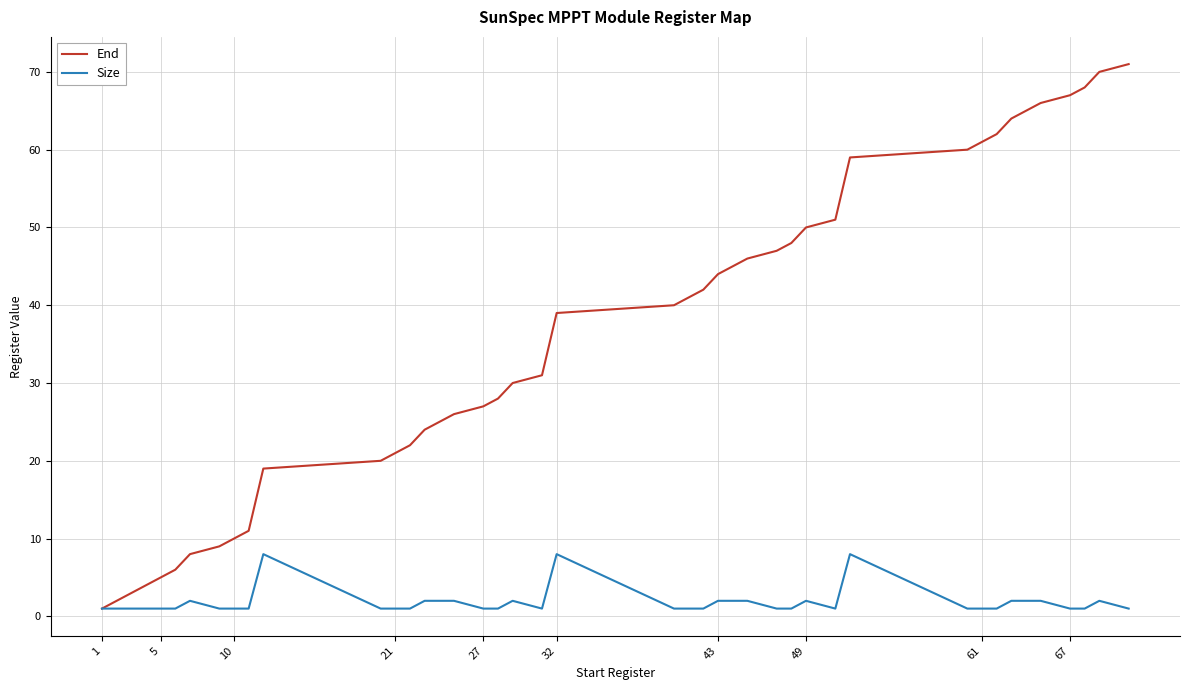

What is the highest value of the Size series?

8